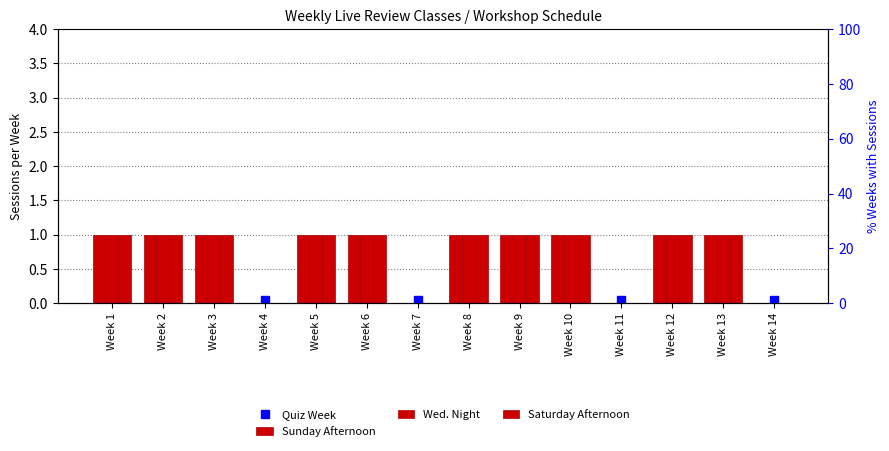

Does the chart contain stacked bars?

No